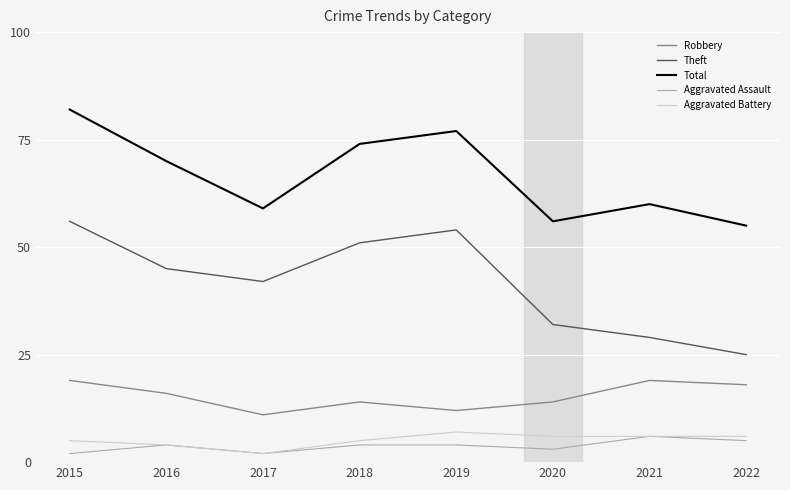

What is the sum of all Aggravated Battery values?

41